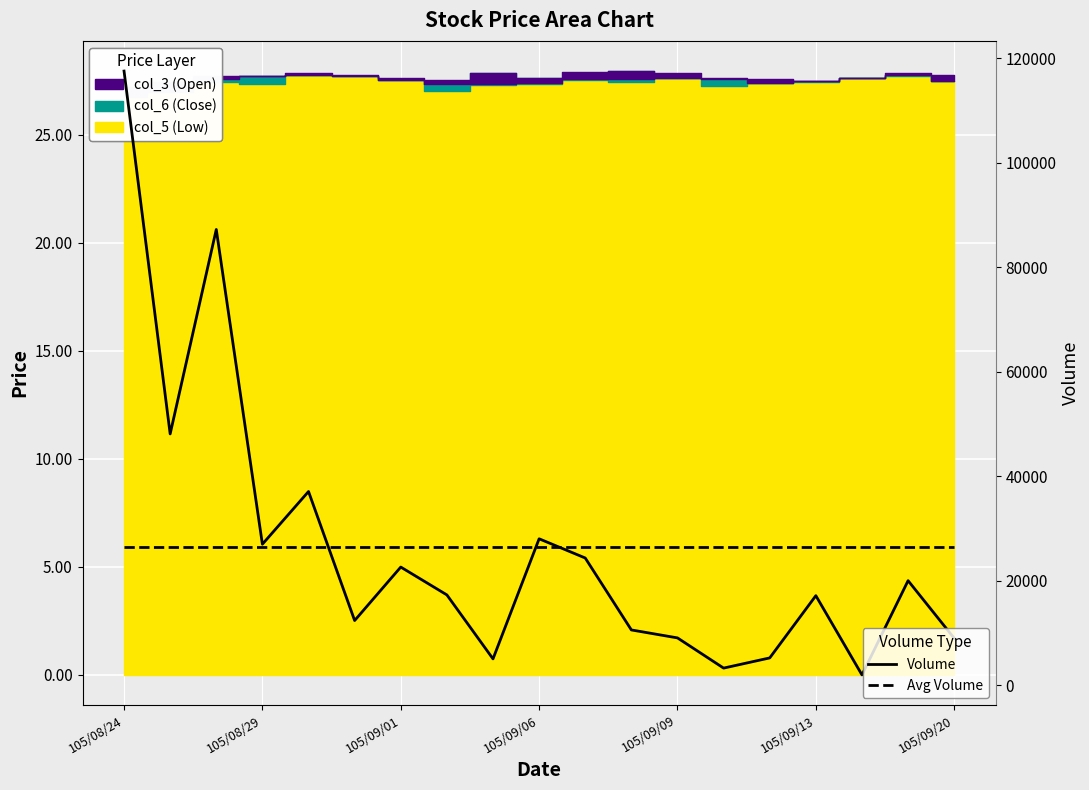

In Volume, how many points are higher than both neighbors (excluding endpoints)?

6